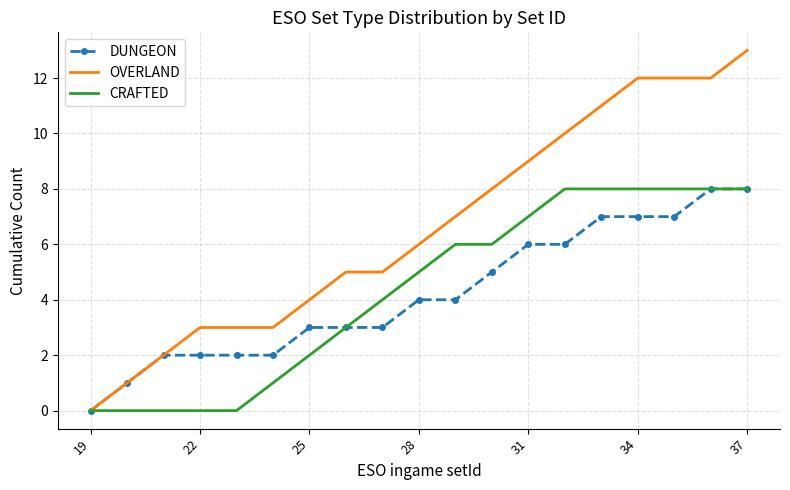

What is the maximum value shown in the chart?

13